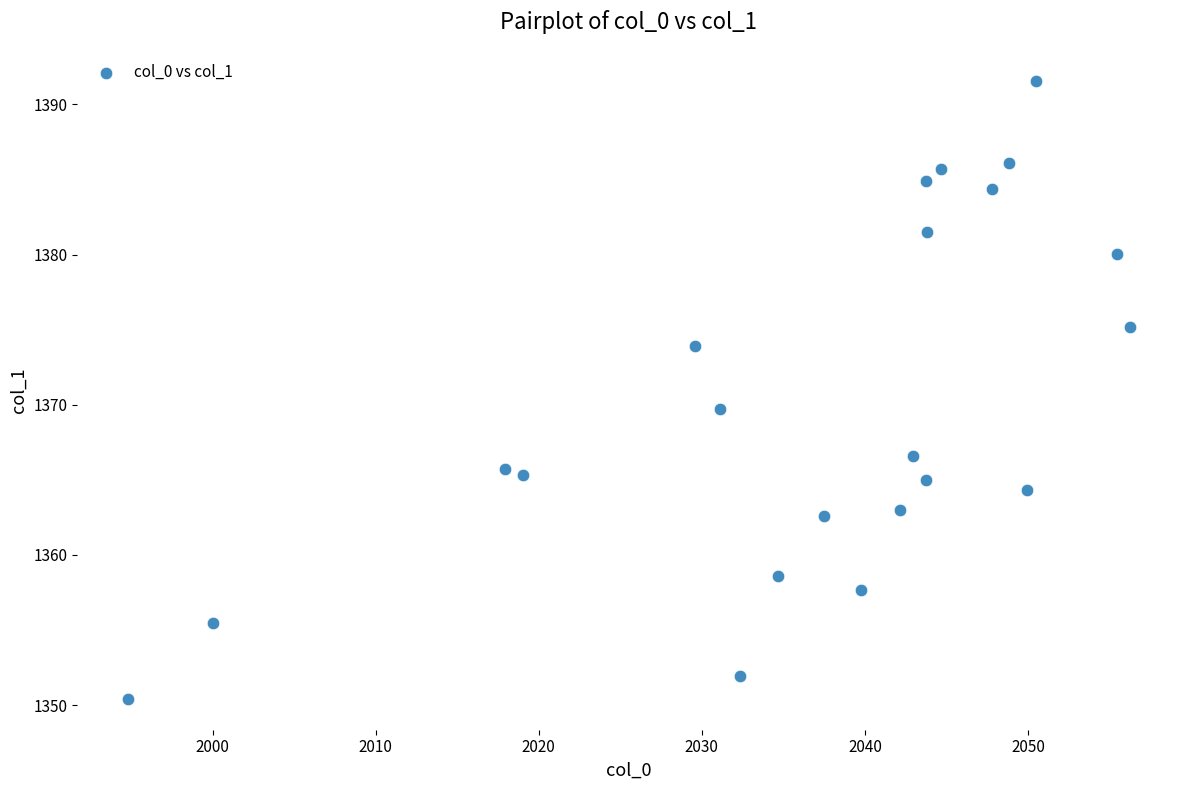

What is the range of X values (max minus min)?

61.4